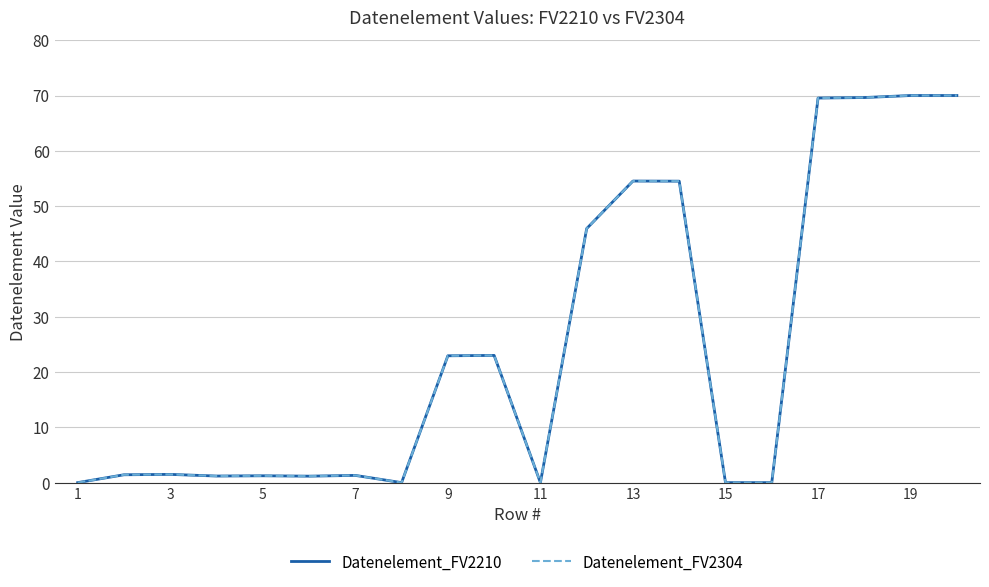

Does the chart have visible grid lines?

Yes